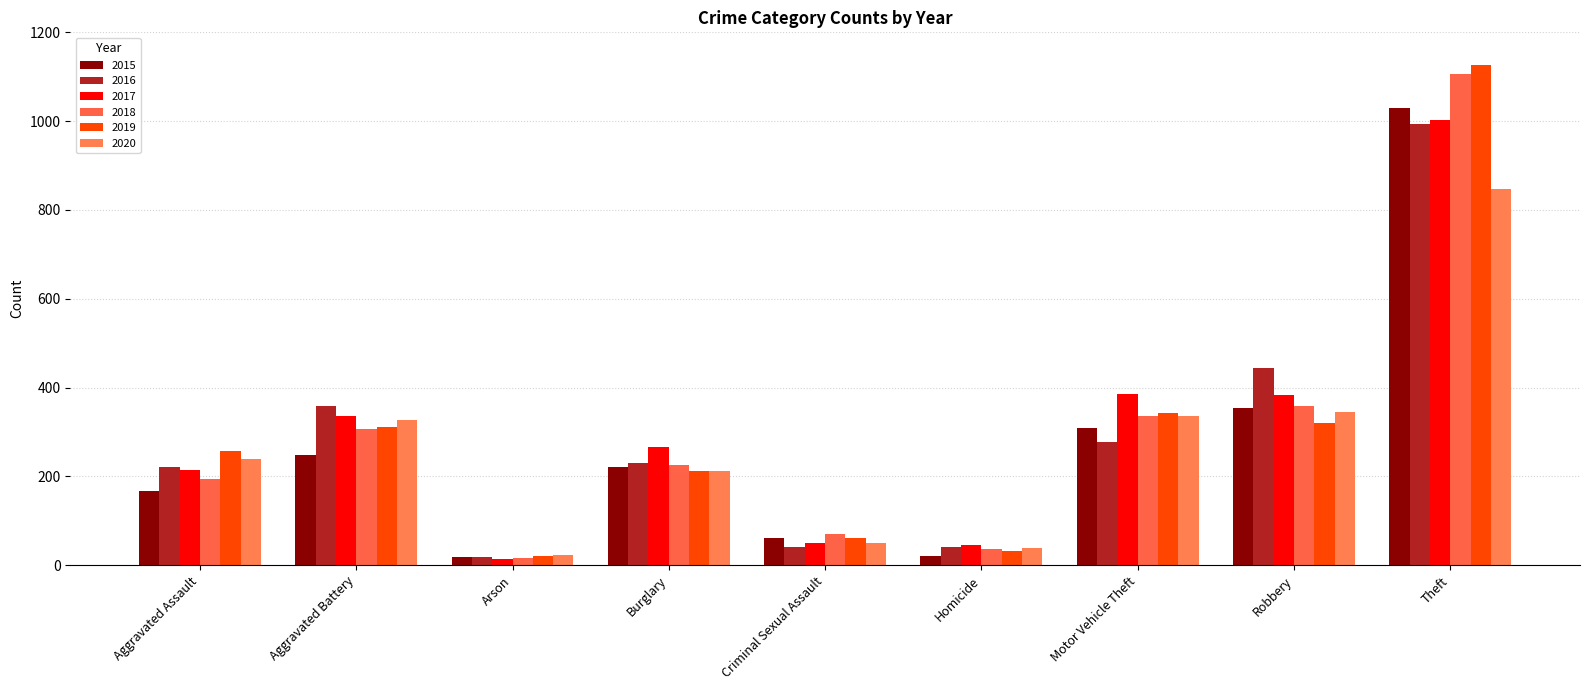

Count the number of data series in this chart.

6